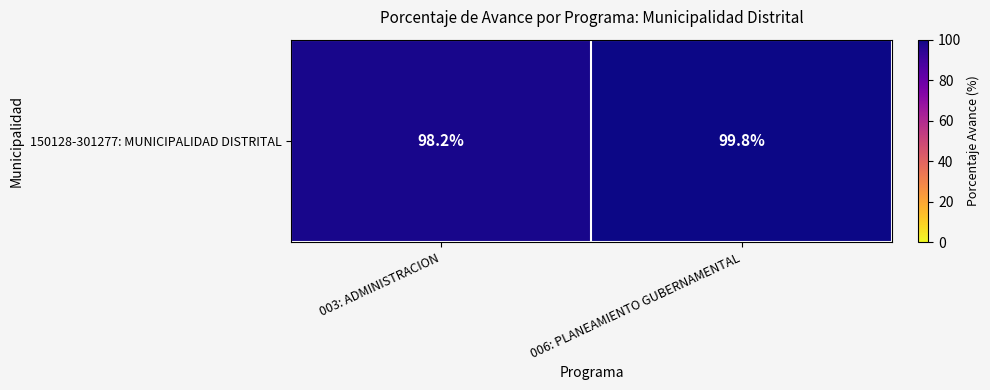

What is the greatest value displayed?

99.8